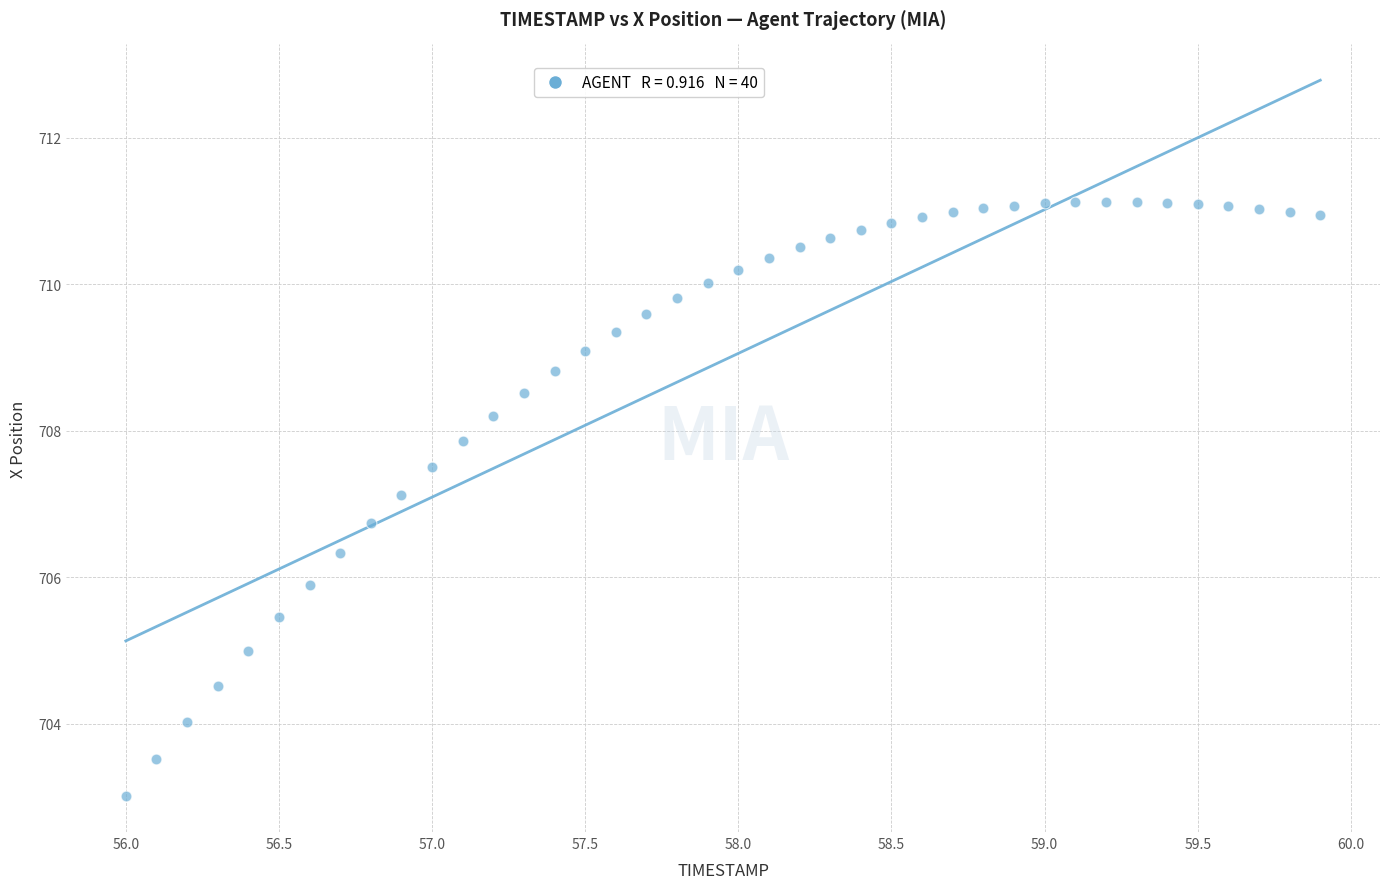

What Y value in the scatter plot is closest to 707?

707.1